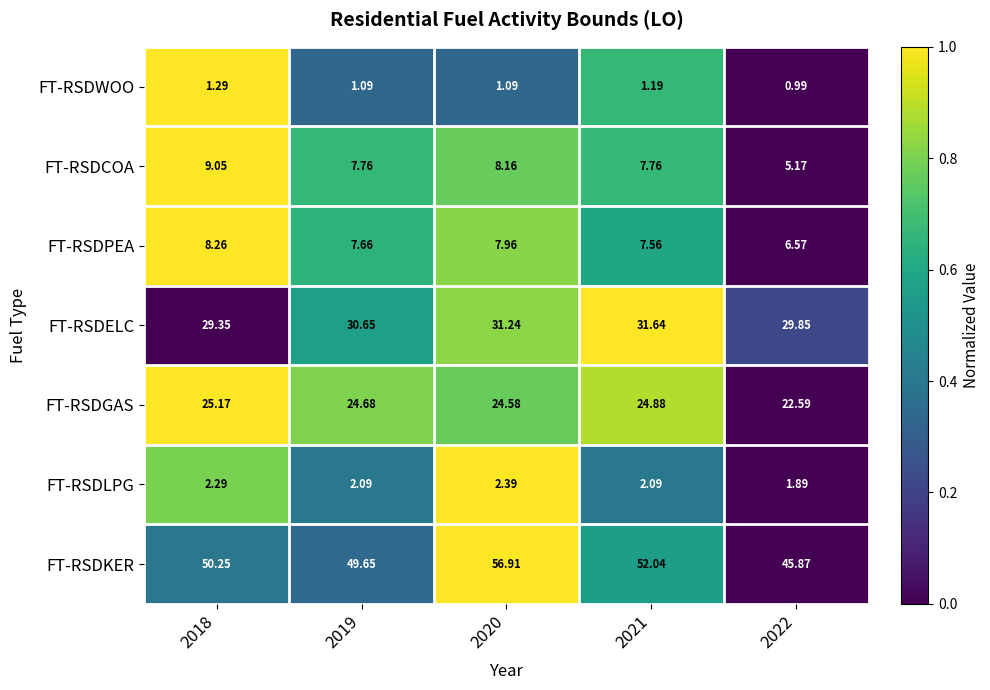

Which series has the widest spread of values?

FT-RSDKER